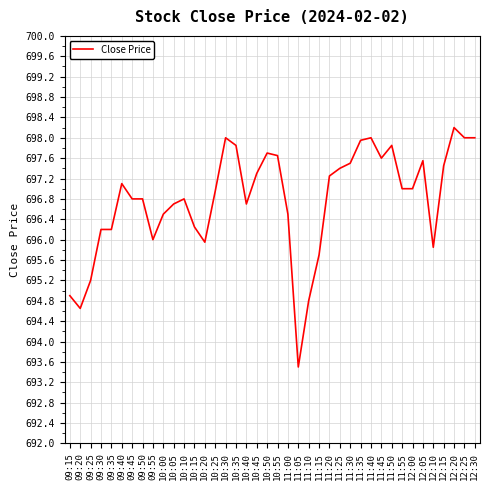

Which has a higher value, 09:15 or 11:10?

09:15